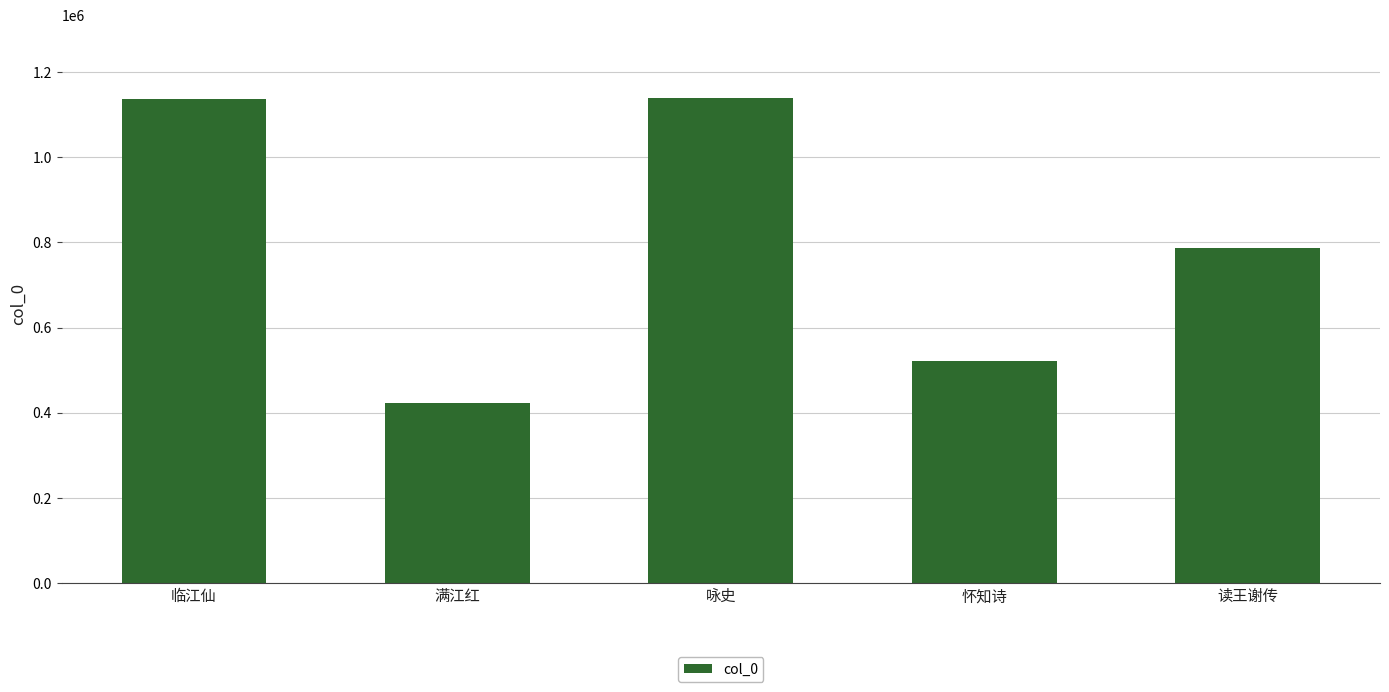

What is the sum of the values at 临江仙 and 咏史?

2277146